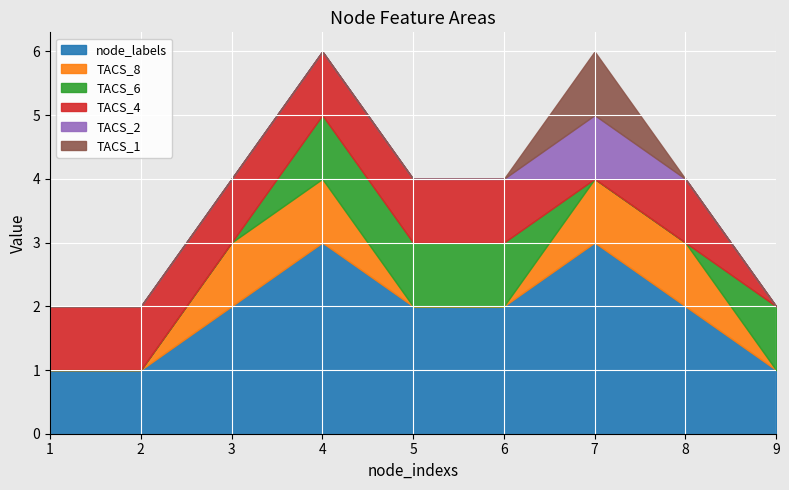

List the series in order of their peak value, lowest first.

TACS_8, TACS_6, TACS_4, TACS_2, TACS_1, node_labels